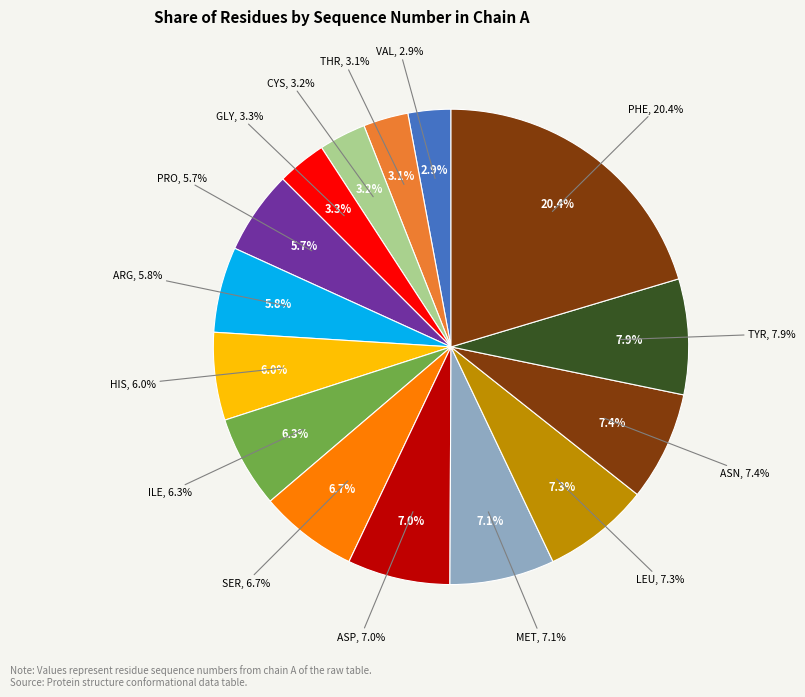

Count the number of slices in the pie.

15